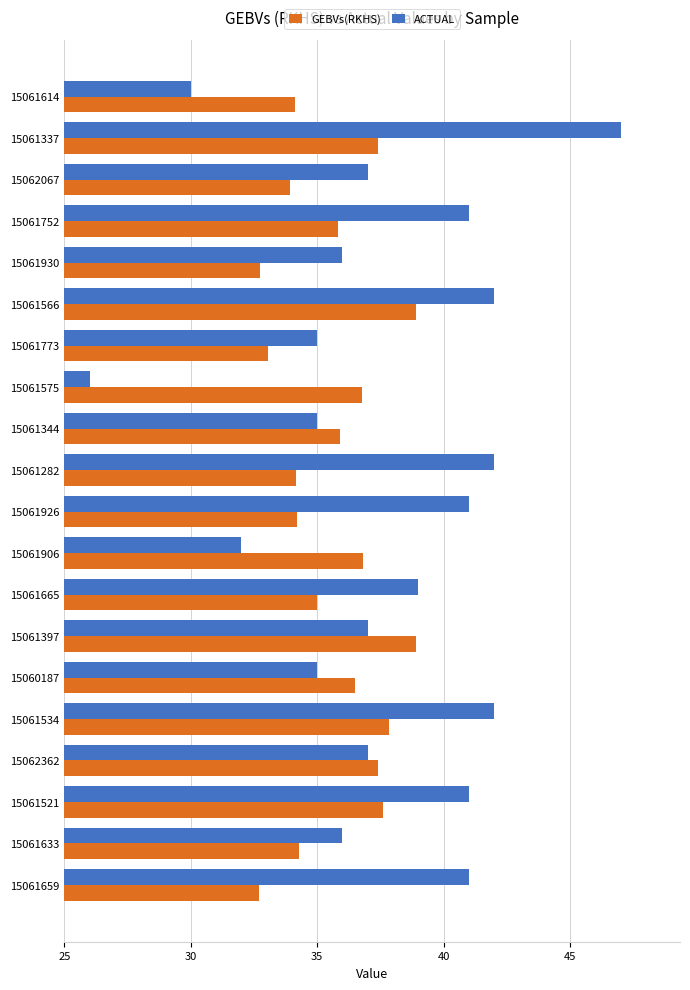

Between 15061397 and 15061633, which series saw the biggest shift?

GEBVs(RKHS)